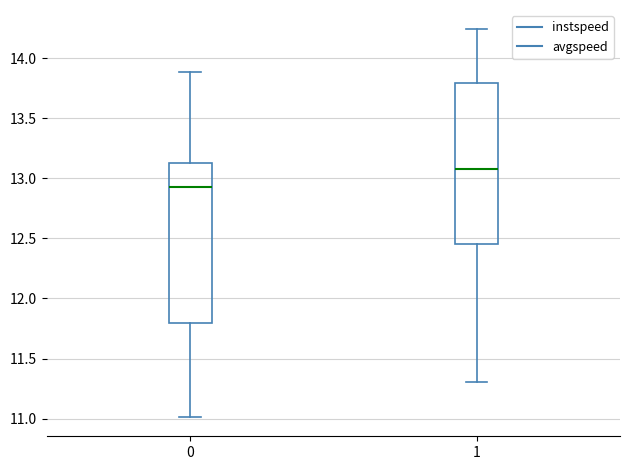

Where does the upper whisker of the box at x = 1 end on the y-axis? The values are not printed on the chart, so give them approximately, as read against the axis.

14.25